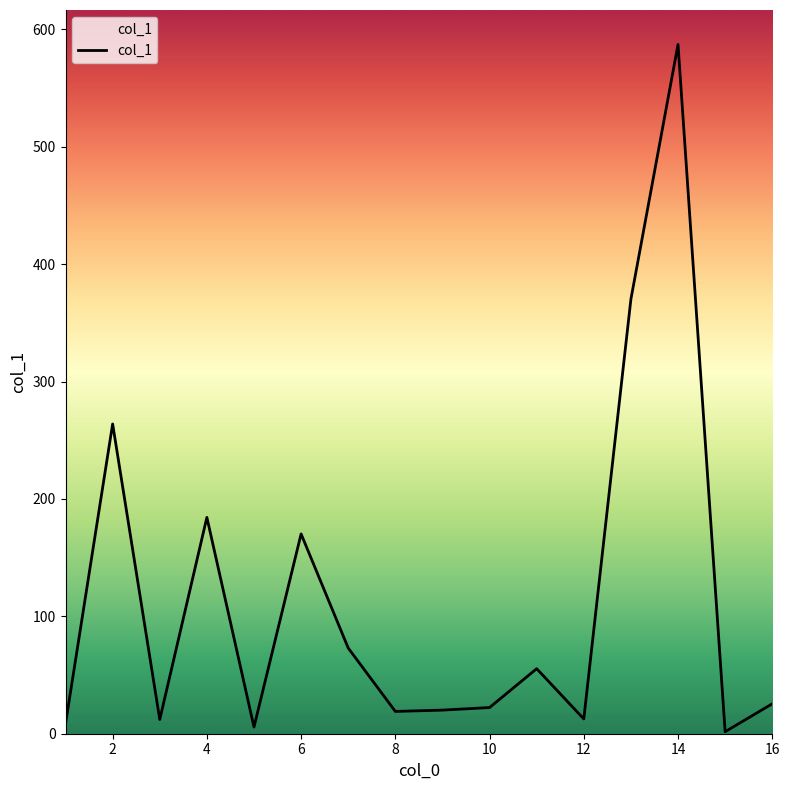

What is the difference between the maximum and minimum values?

585.5